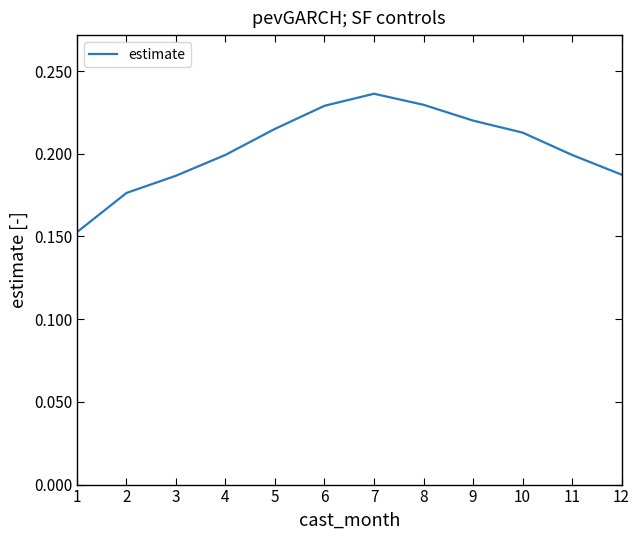

Which category has the highest value across all series?

7